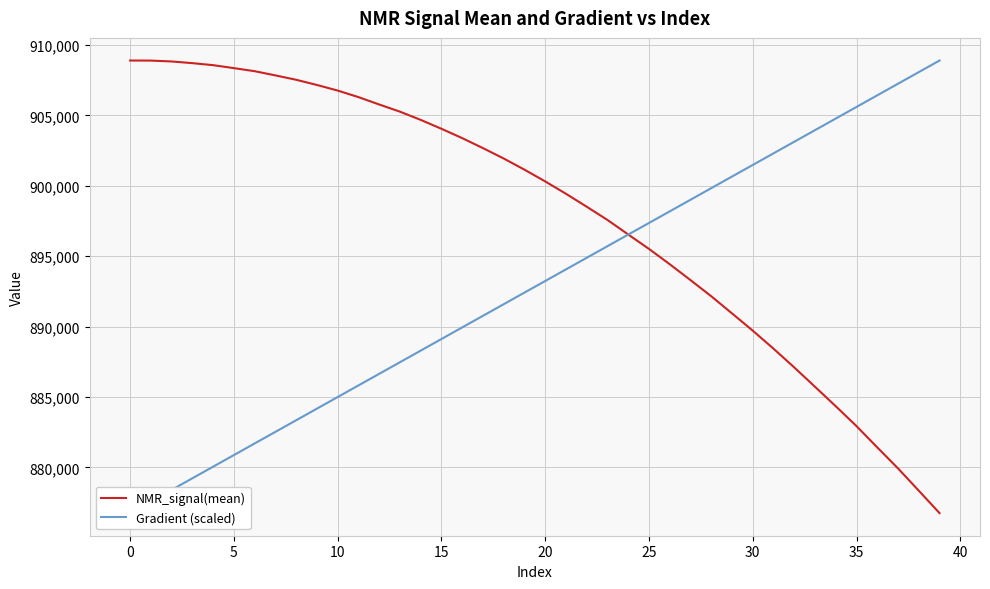

Reading left to right, transcribe all the data shown in this chart.

NMR_signal(mean): 908892.4	908887.2	908825.3	908705.6	908562.1	908352.3	908134.6	907835.6	907525.1	907156.1	906759.3	906294.1	905770.0	905260.7	904677.0	904045.1	903382.6	902671.7	901934.2	901141.8	900308.1	899429.2	898510.6	897571.2	896538.5	895515.2	894427.5	893300.0	892153.5	890936.6	889710.9	888430.4	887099.0	885724.7	884341.5	882931.3	881418.6	879927.7	878346.8	876754.9
Gradient (scaled): 876754.9	877579.0	878403.0	879227.0	880051.1	880875.1	881699.1	882523.2	883347.2	884171.3	884995.3	885819.3	886643.4	887467.4	888291.4	889115.5	889939.5	890763.6	891587.6	892411.6	893235.7	894059.7	894883.7	895707.8	896531.8	897355.8	898179.9	899003.9	899828.0	900652.0	901476.0	902300.1	903124.1	903948.1	904772.2	905596.2	906420.3	907244.3	908068.3	908892.4